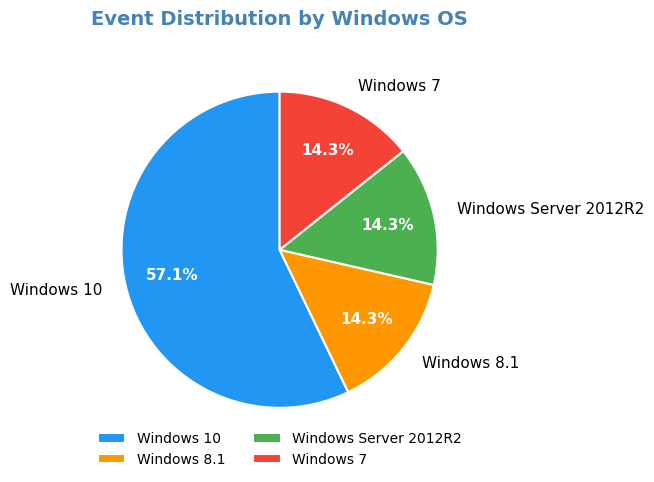

How many segments does this pie chart have?

4